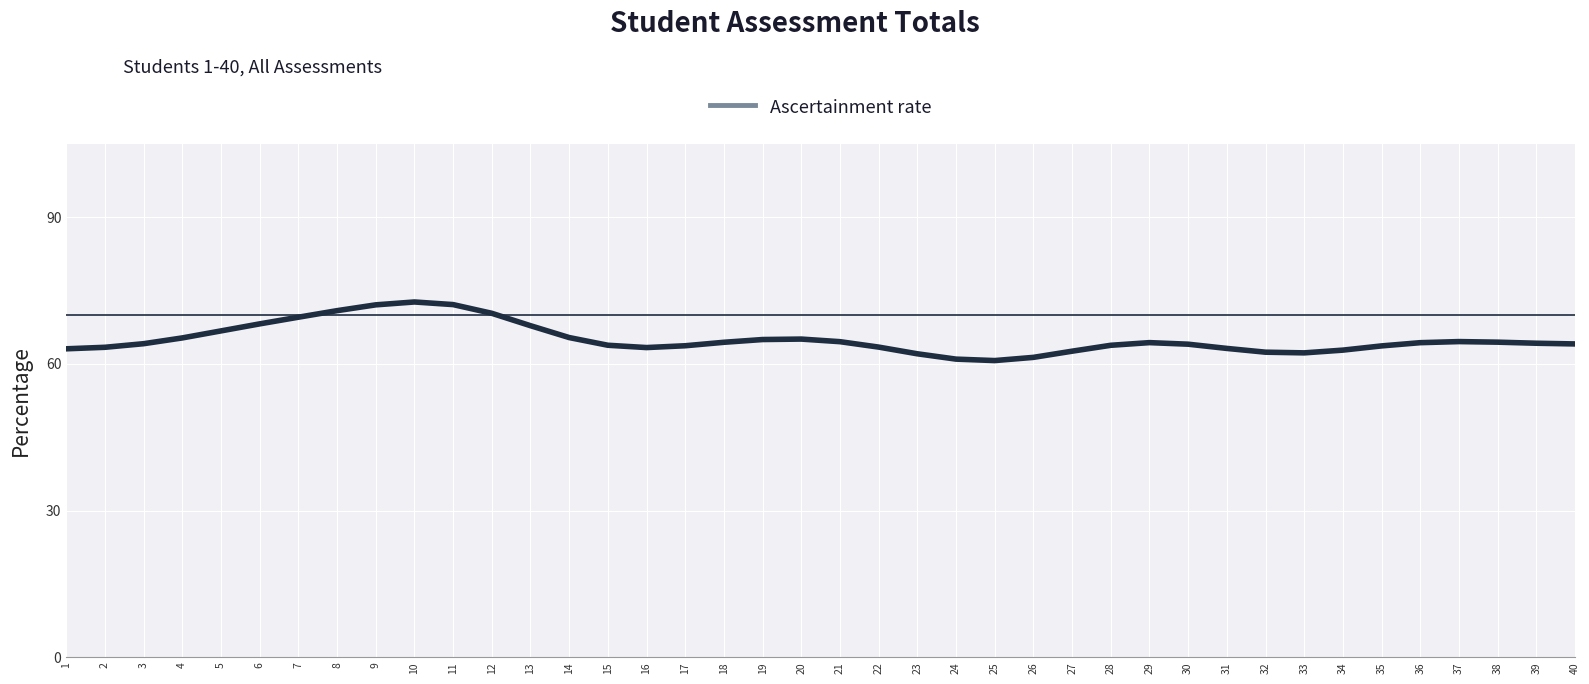

What is the difference between the second highest and minimum values?

11.4